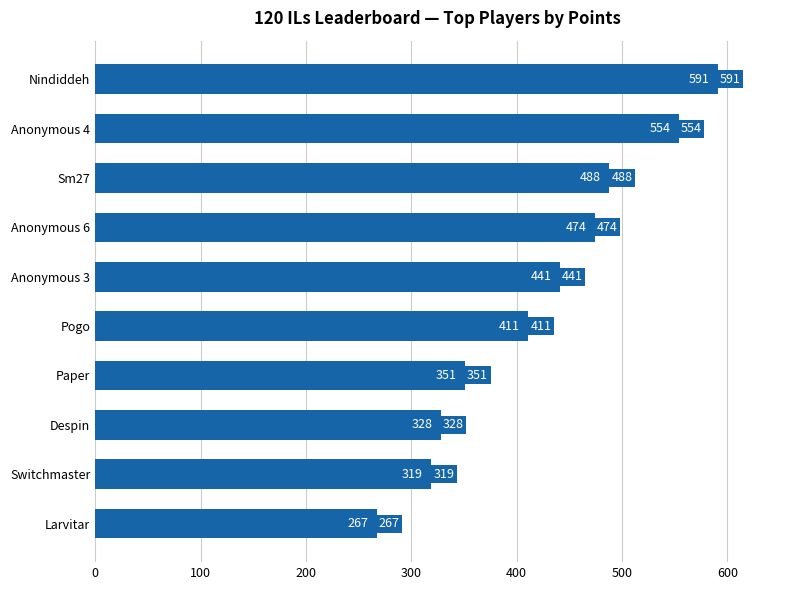

Count the number of categories in the chart.

10